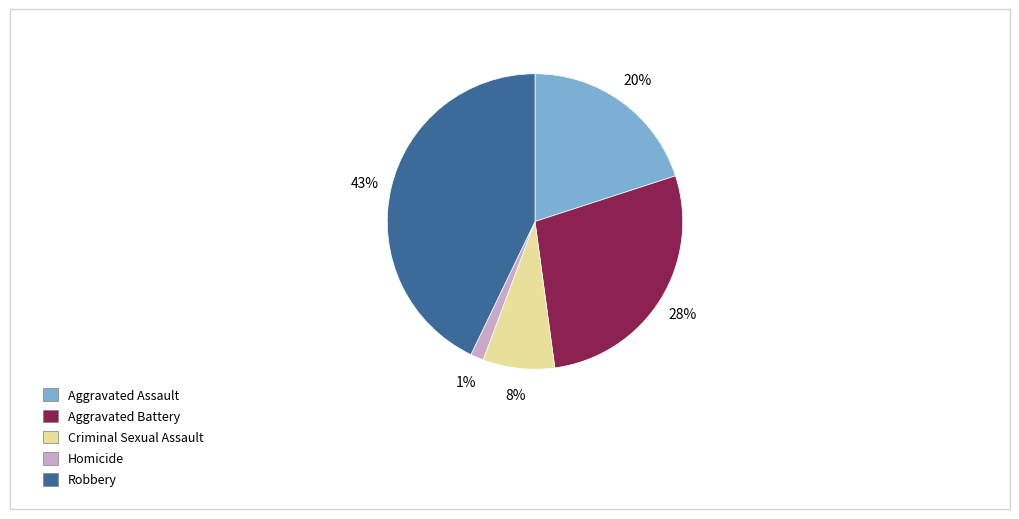

How many segments does this pie chart have?

5